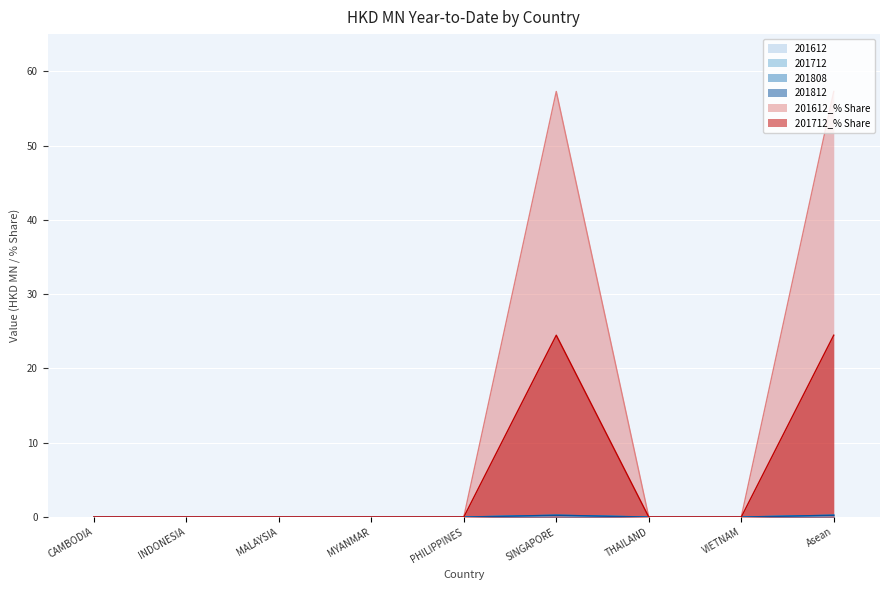

Between VIETNAM and SINGAPORE, which is larger?

SINGAPORE